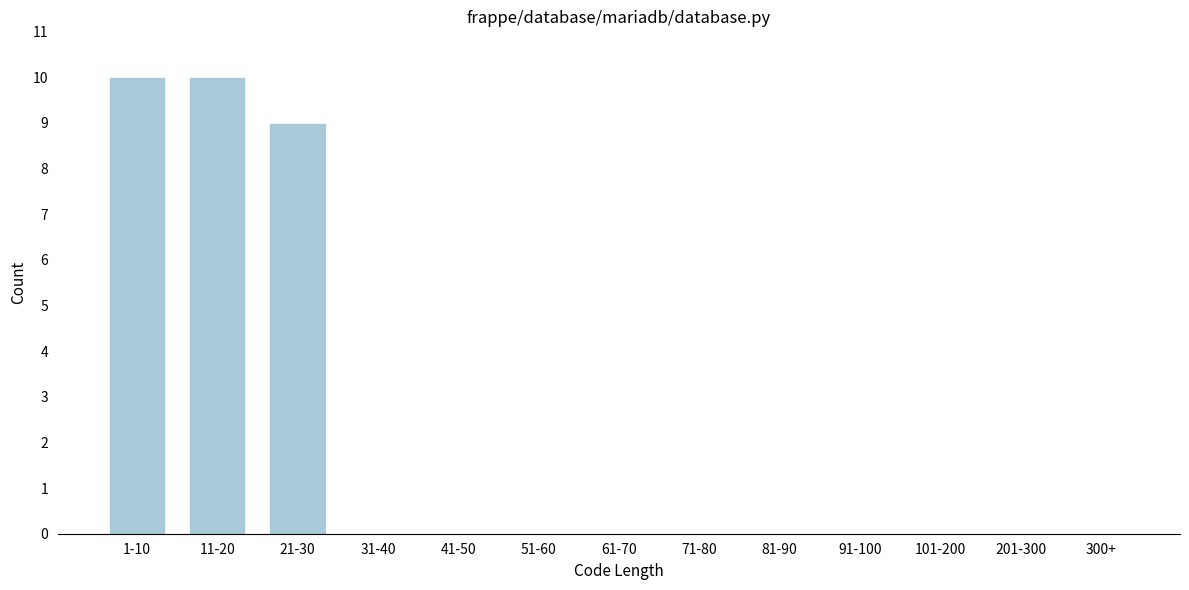

Reading left to right, extract all data points from this chart.

1-10=10	11-20=10	21-30=9	31-40=0	41-50=0	51-60=0	61-70=0	71-80=0	81-90=0	91-100=0	101-200=0	201-300=0	300+=0